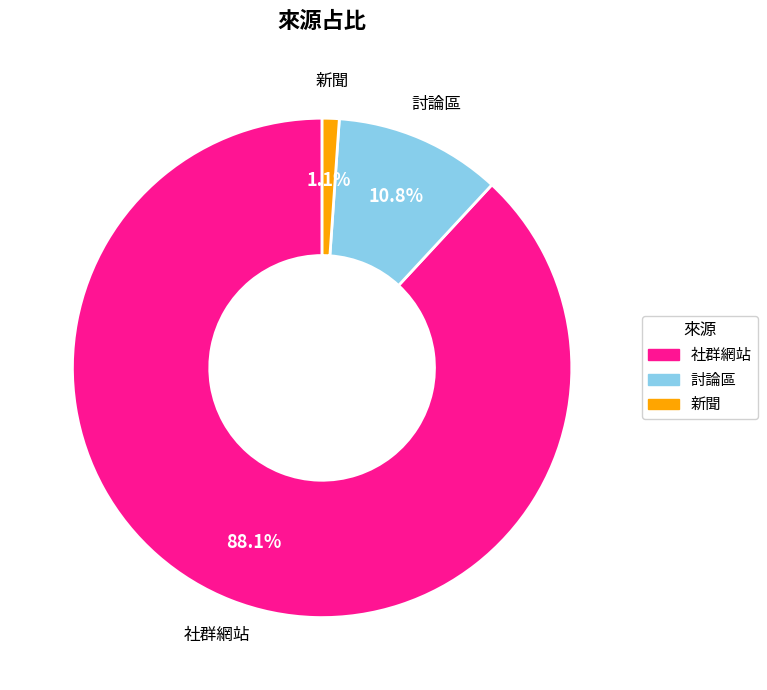

Combined, do 討論區 and 新聞 account for over 50%?

No